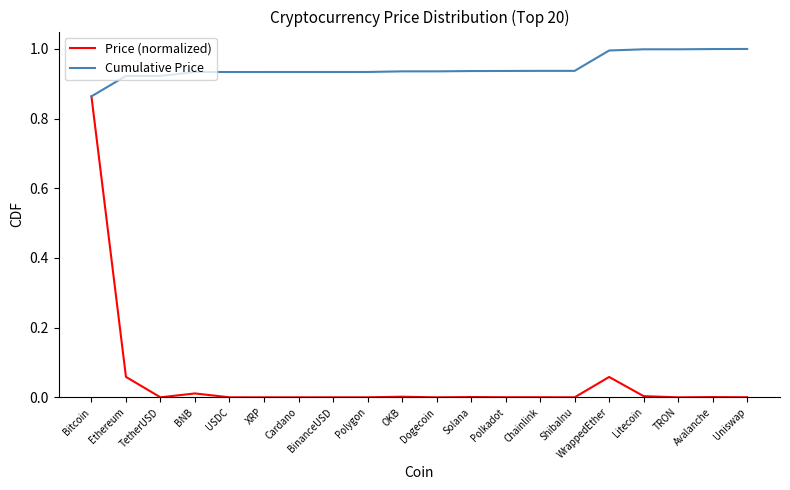

Which series has the largest range (max minus min)?

Price (normalized)